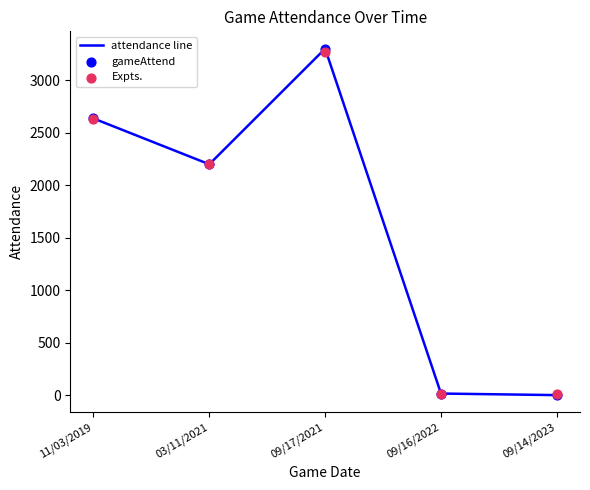

What is the total value across all series at 09/16/2022?

40.8